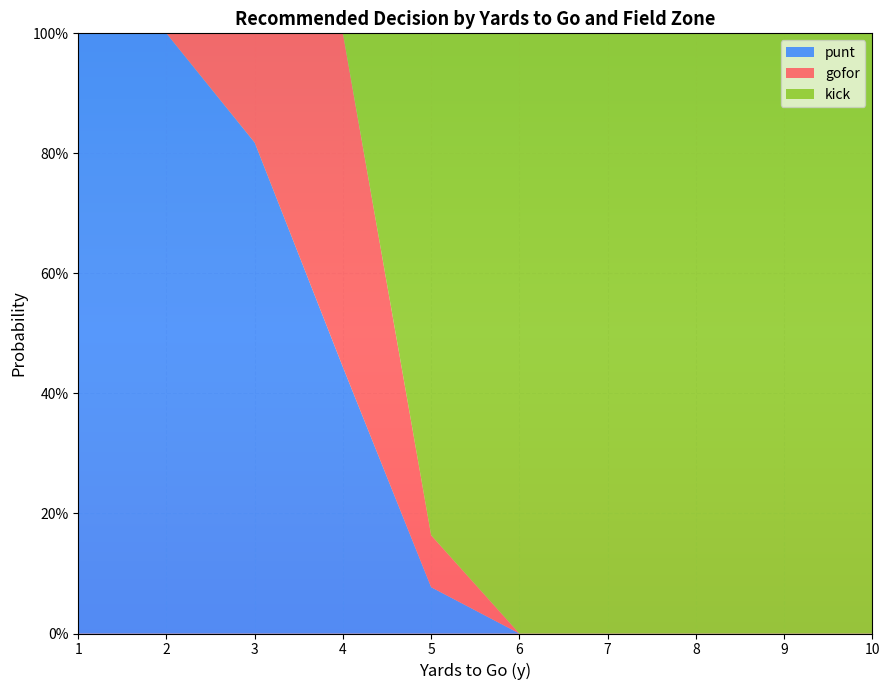

What are all the series names shown in the legend?

punt, gofor, kick